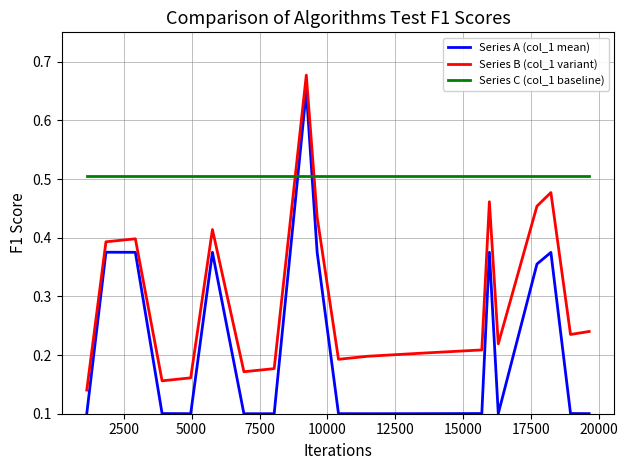

Which series has the largest total across all categories?

Series C (col_1 baseline)